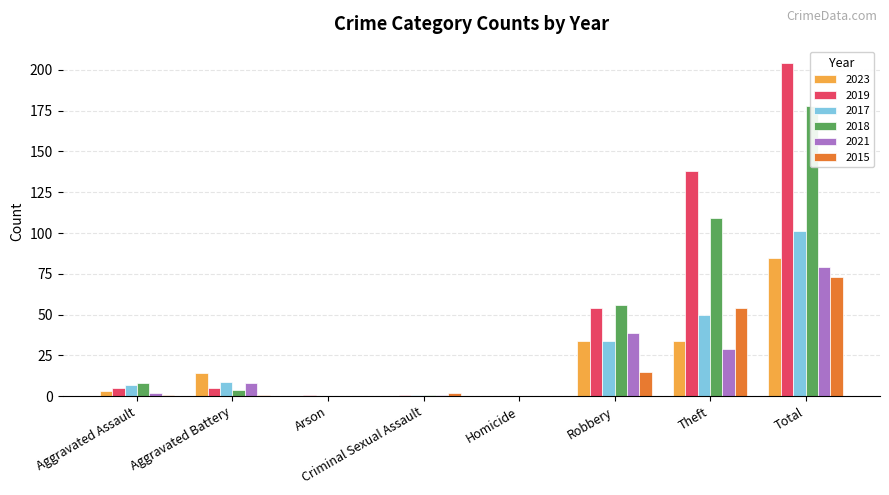

What is the value of the 2017 bar at the 4th from the left?

1